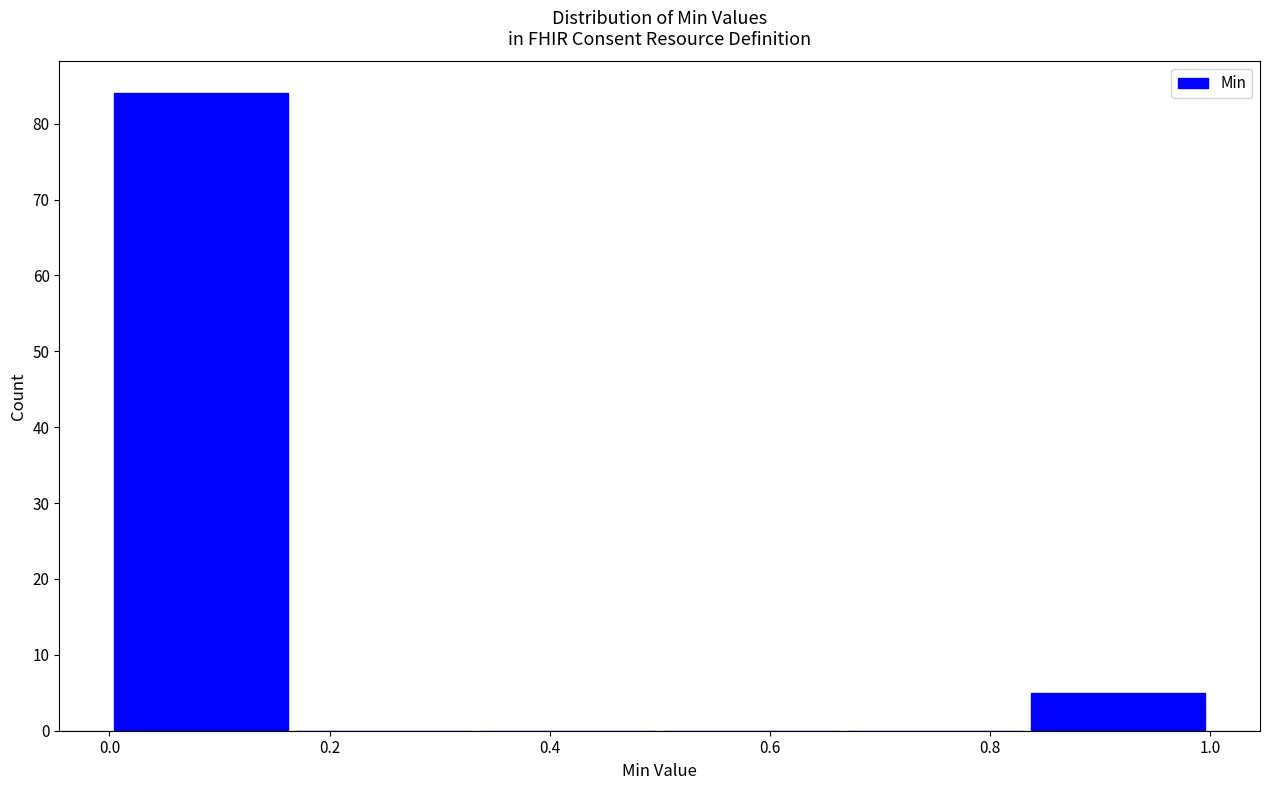

Reading left to right, transcribe this chart: for each bar, give the range it covers on the x-axis and its height. Neither the bar edges nor the heights are printed on the chart, so give them approximately, as read against the axes.

0.00 to 0.16: 84
0.16 to 0.34: 0
0.34 to 0.50: 0
0.50 to 0.66: 0
0.66 to 0.84: 0
0.84 to 1.00: 5